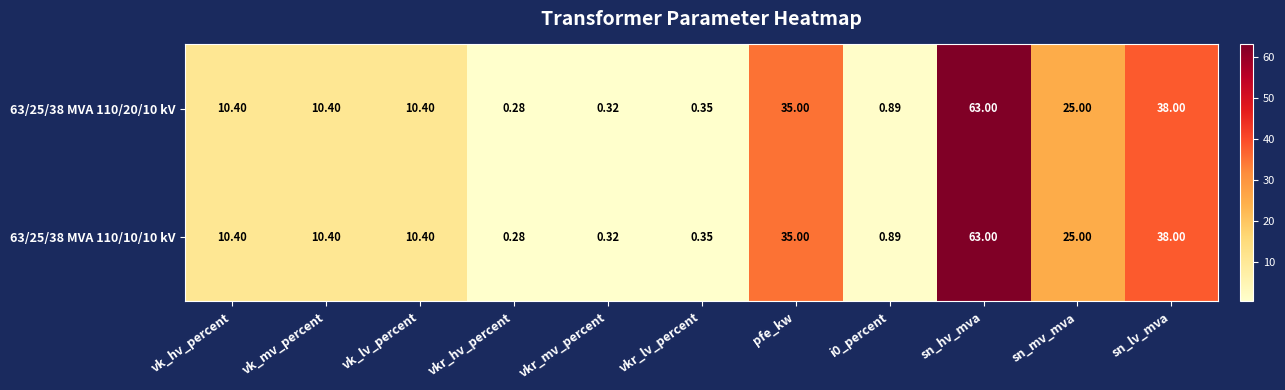

Which category has the lowest value across all series?

vkr_hv_percent